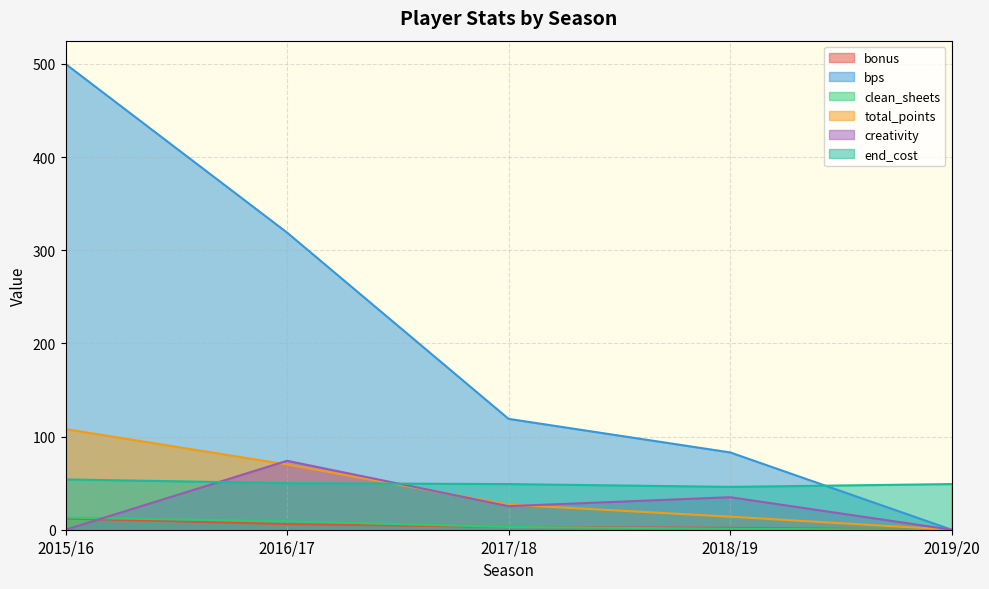

How many lines are shown in the chart?

6